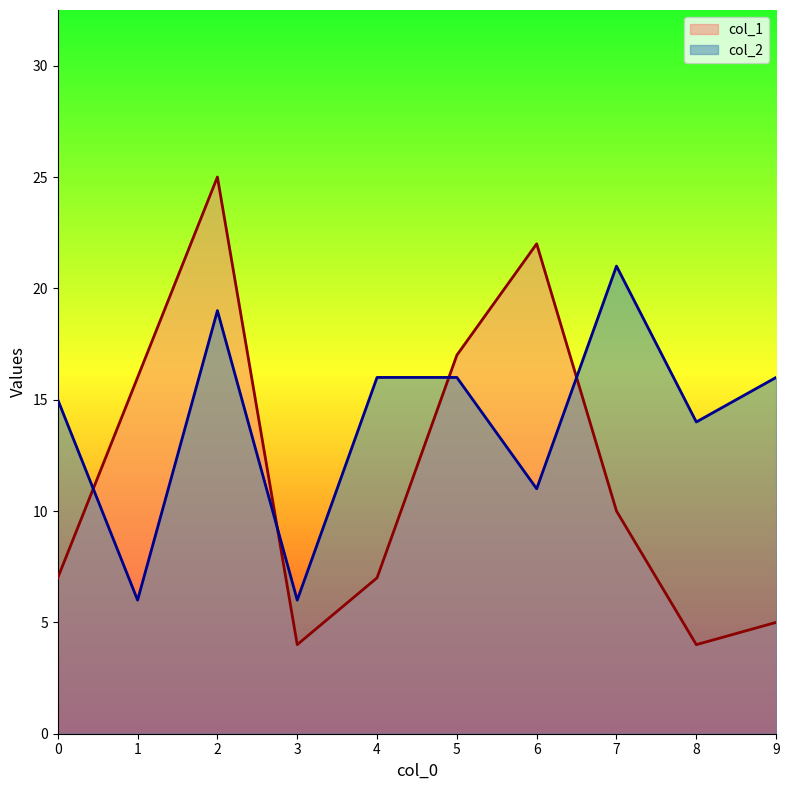

What are all the series names shown in the legend?

col_1, col_2